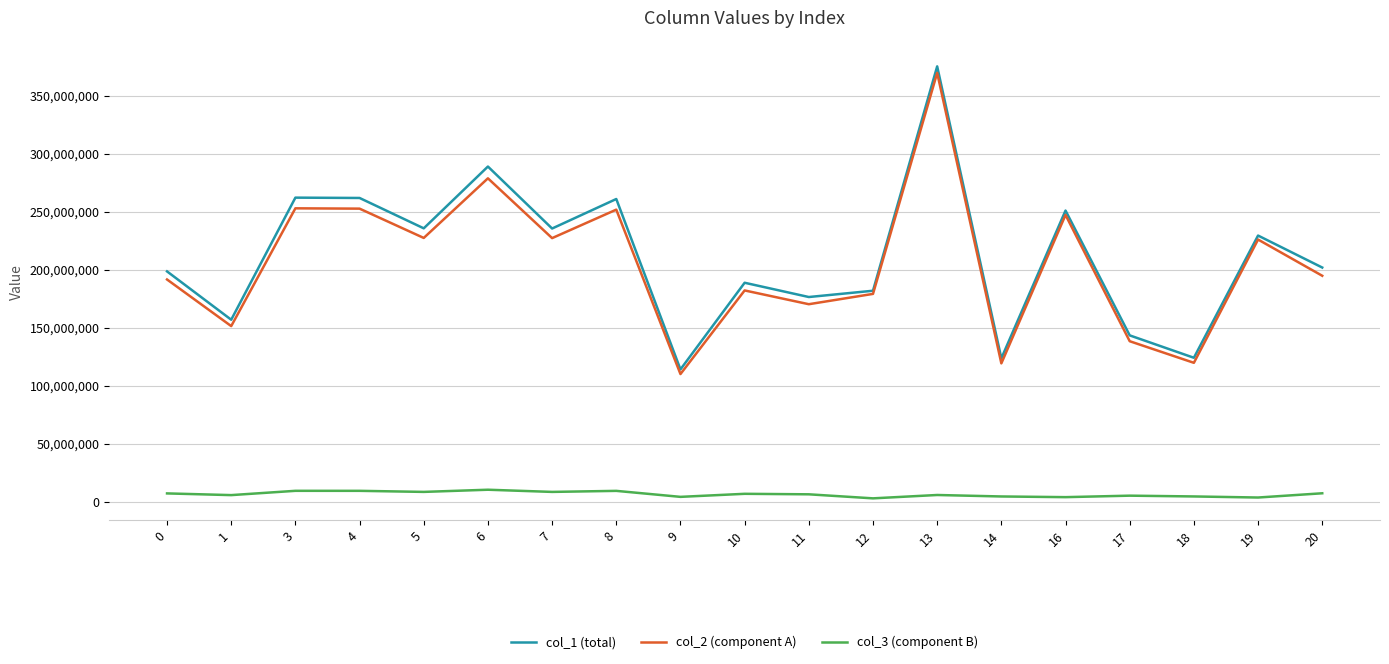

What is the maximum value for col_3 (component B)?

10156778.8